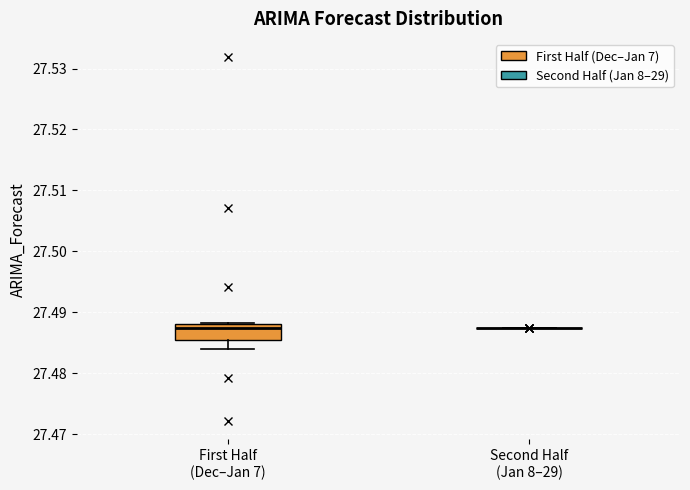

Where does the lower whisker of the box for First Half (Dec–Jan 7) end on the y-axis? The values are not printed on the chart, so give them approximately, as read against the axis.

27.484